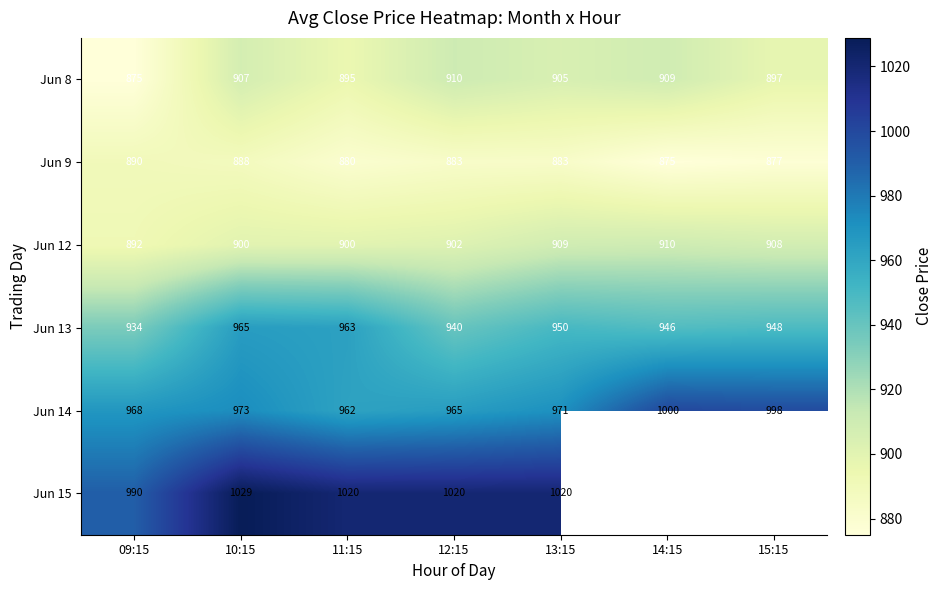

The value of Jun 12 at 14:15 is 910.0. True or false?

True